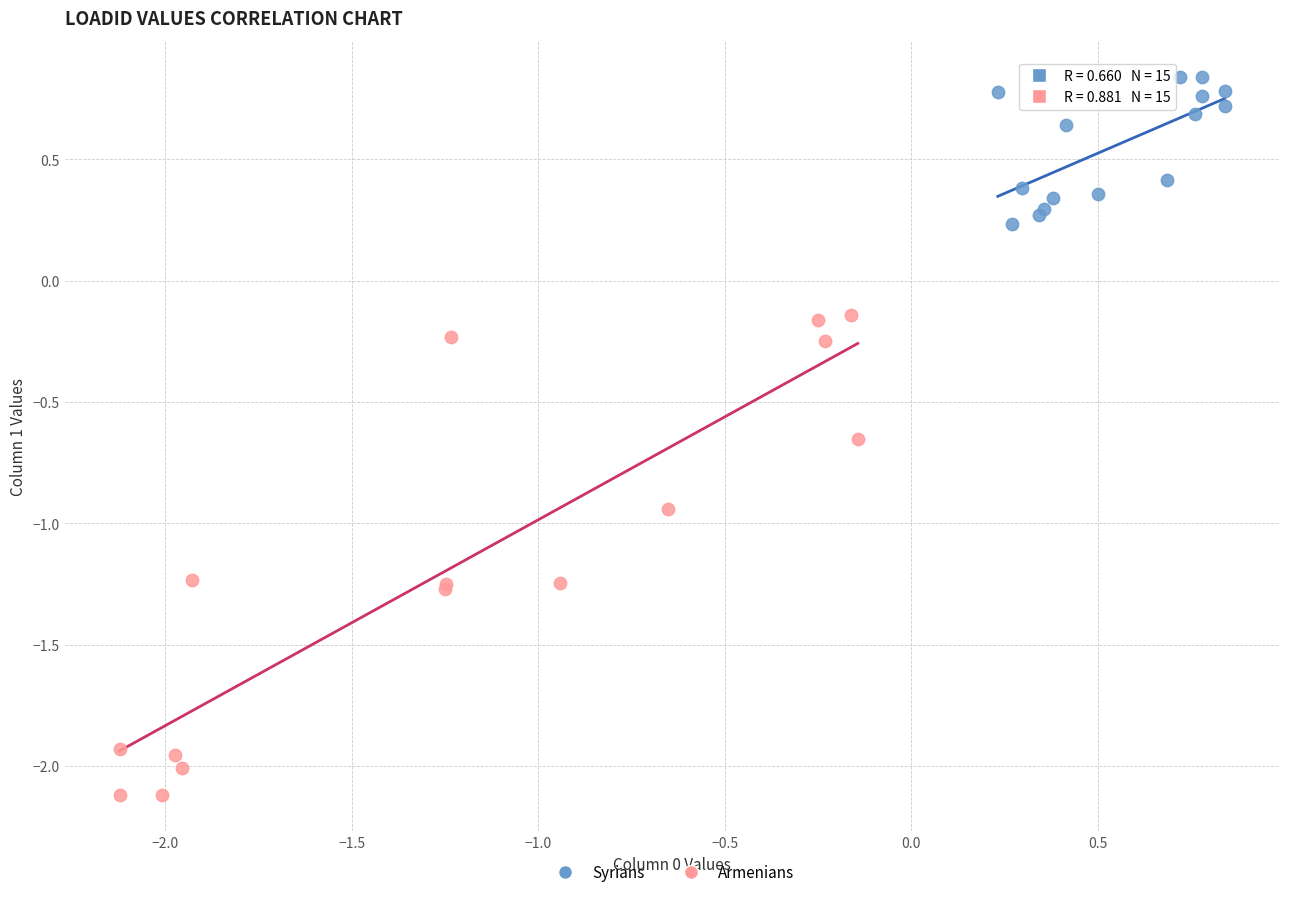

Which series contains the lowest Y value?

Armenians